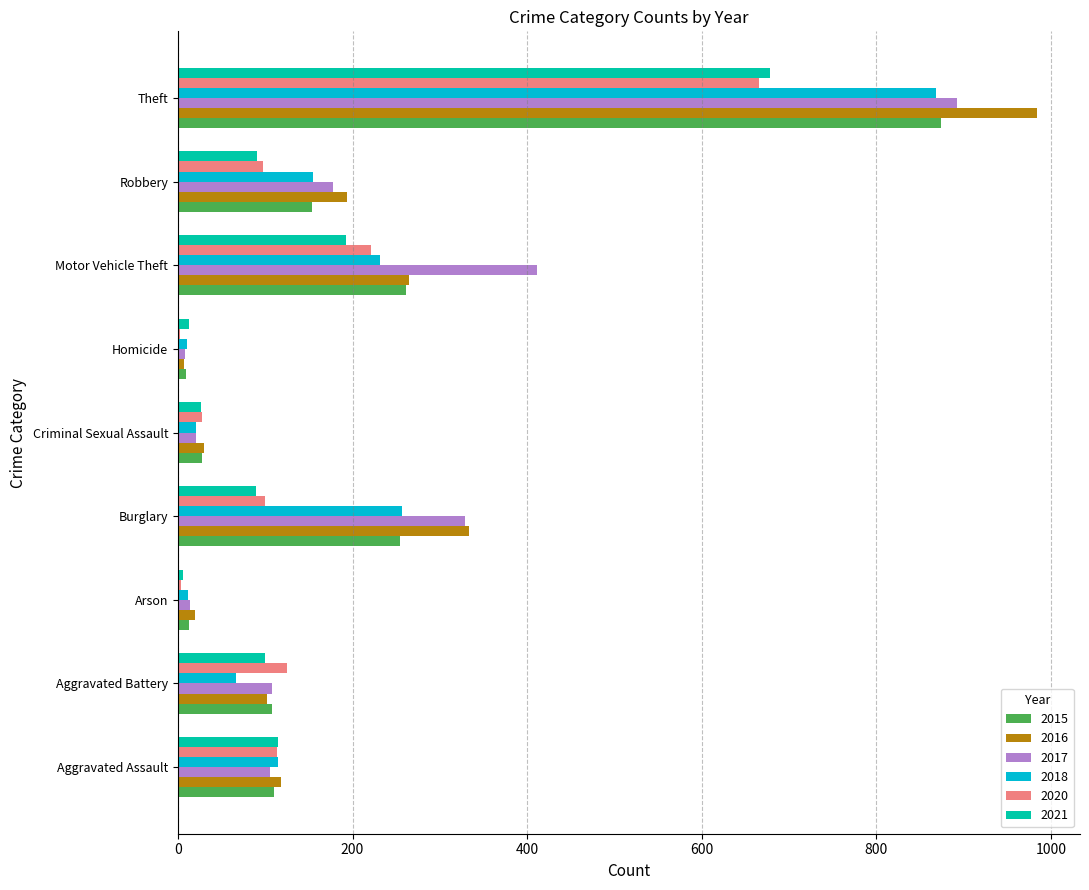

The 2015 series shows 28 at Criminal Sexual Assault. True or false?

True